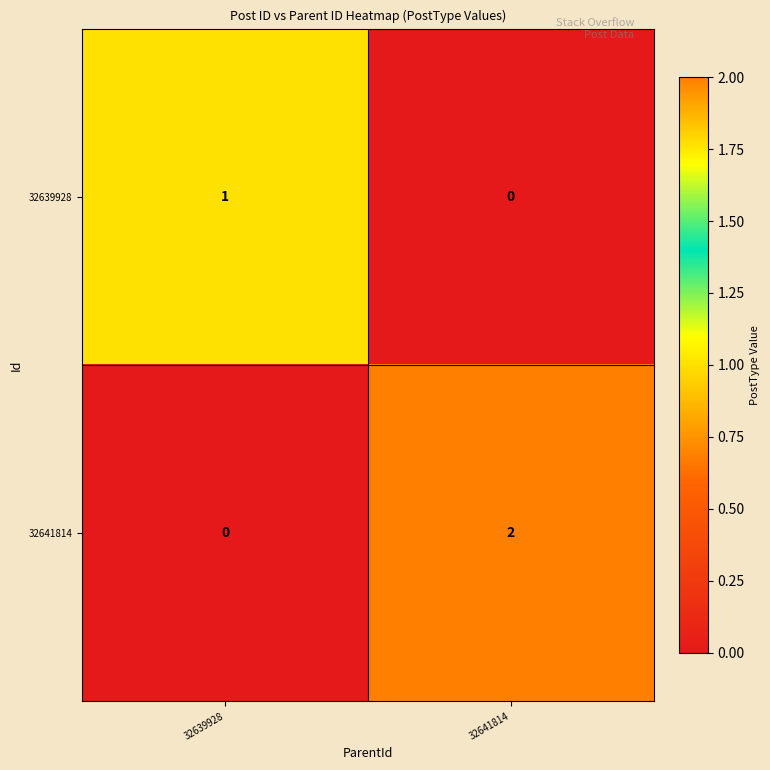

At which category is the sum across all series the highest?

32641814